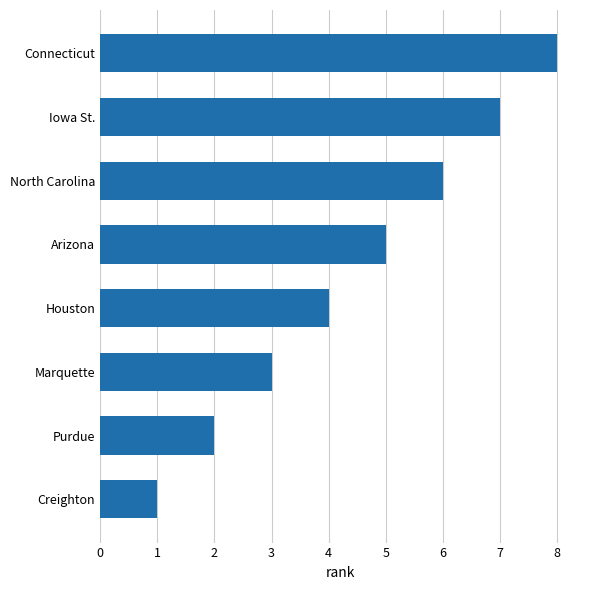

Count the values in the range 3 to 7.

5